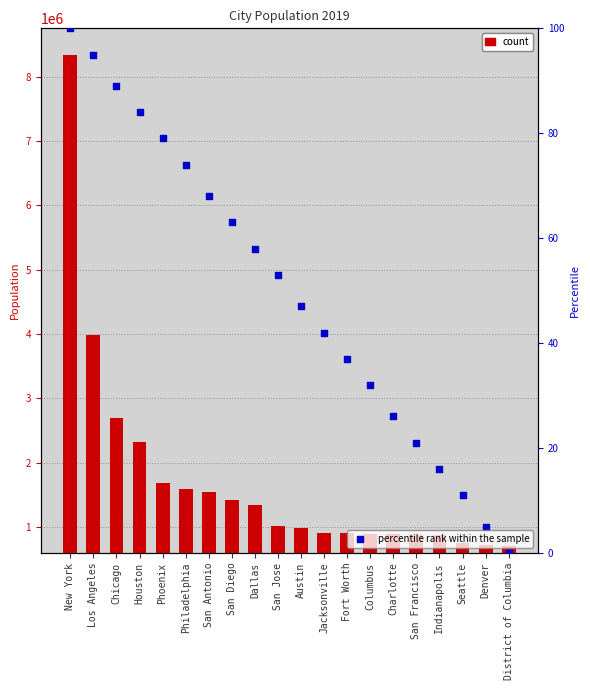

What is the change in value from Austin to District of Columbia?

-47